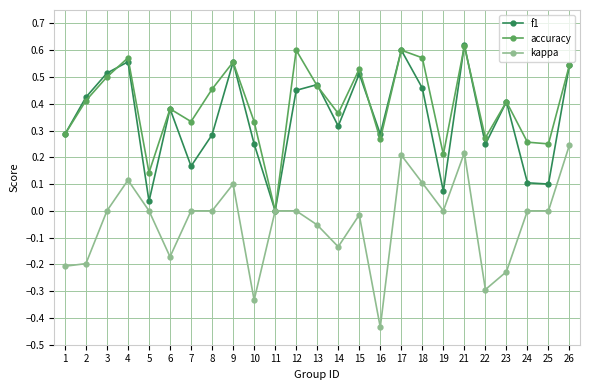

Between 6 and 19, which series saw the biggest shift?

f1